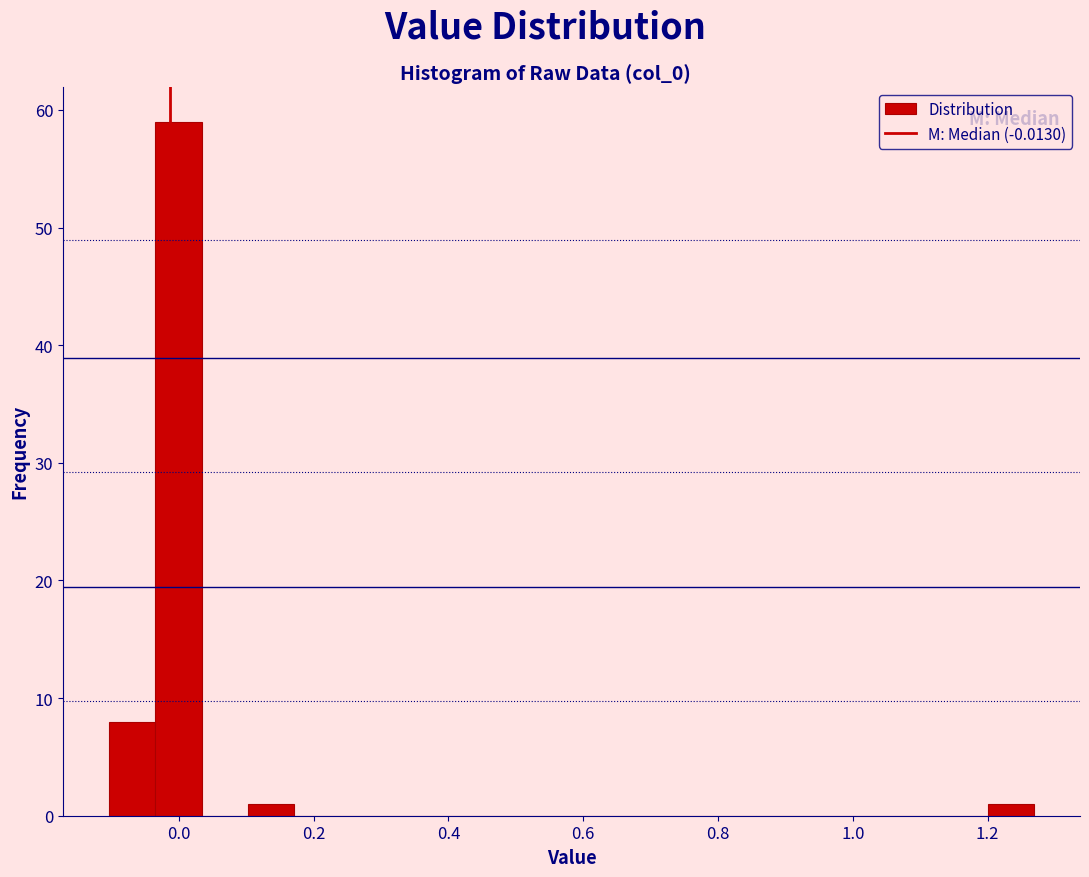

Around what value on the x-axis is the tallest bar? Give the approximate position of its centre, as read against the axis.

0.00